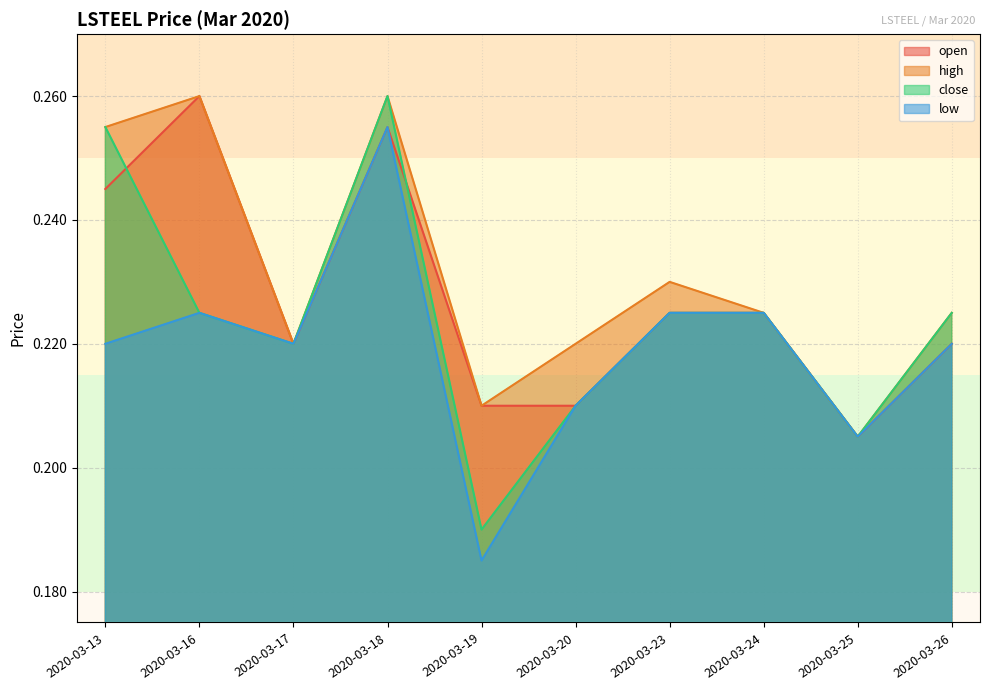

What is the approximate value of close at 2020-03-17?

0.2